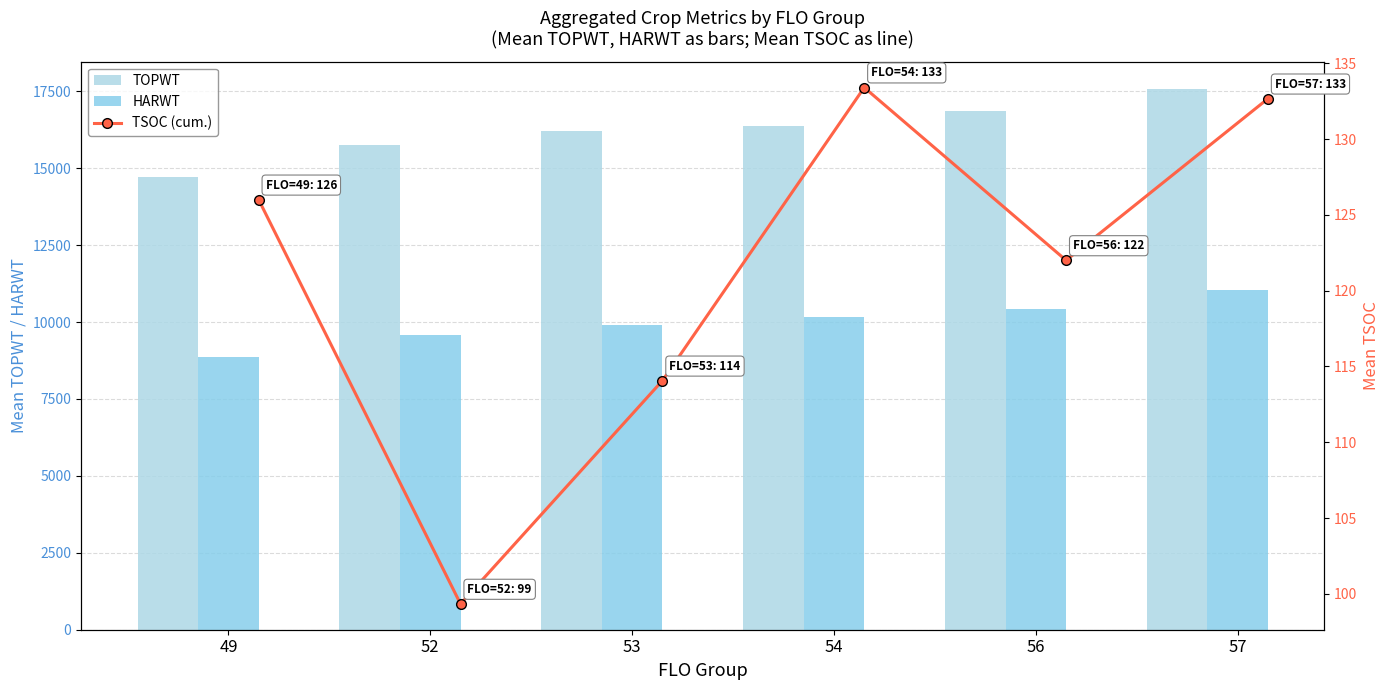

How many values in the HARWT series are below 10165?

3